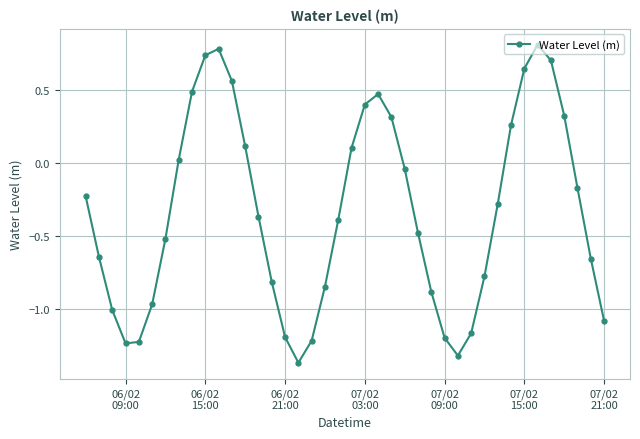

What is the average value?

-0.3